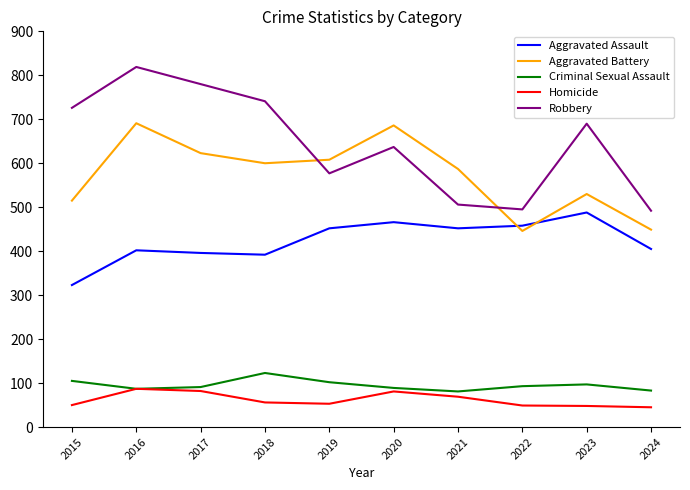

True or false: Aggravated Assault and Homicide intersect in this chart.

False